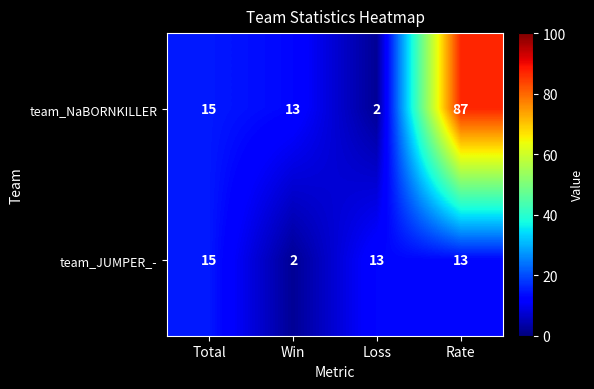

What is the sum of the team_JUMPER_- values at Total and Rate?

28